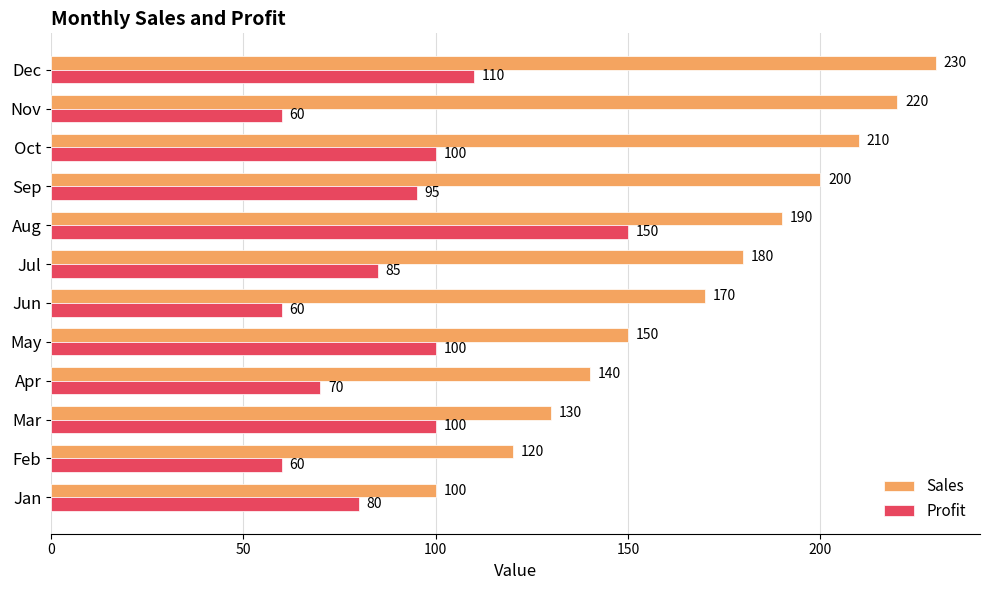

Is it true that Sales equals 220 at Nov?

True